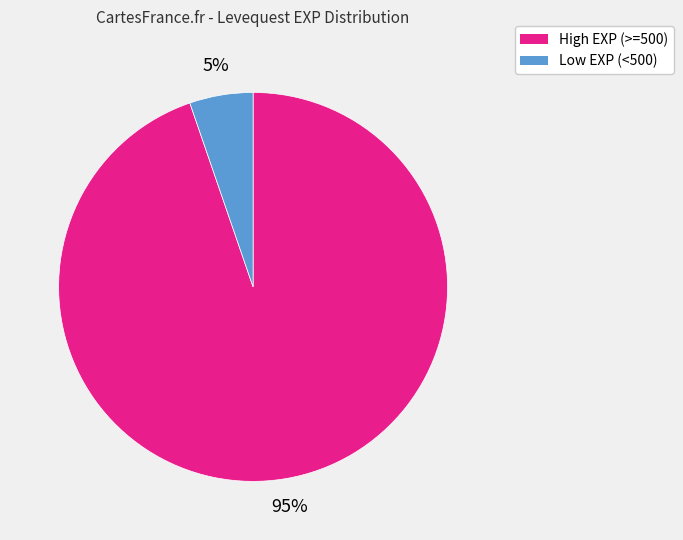

To the nearest percent, what is the average slice percentage?

50%